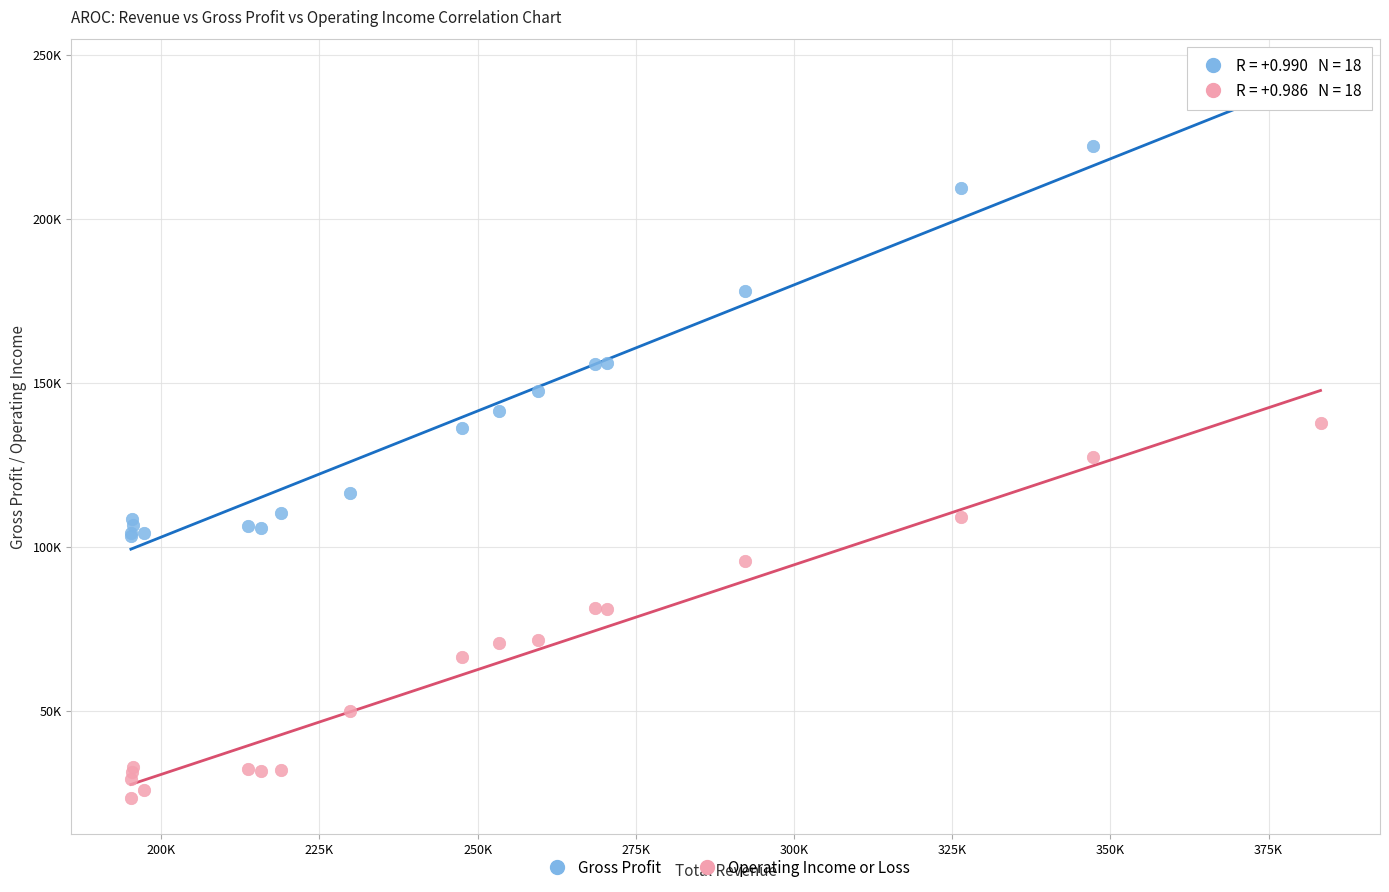

Which series contains the highest Y value?

Gross Profit